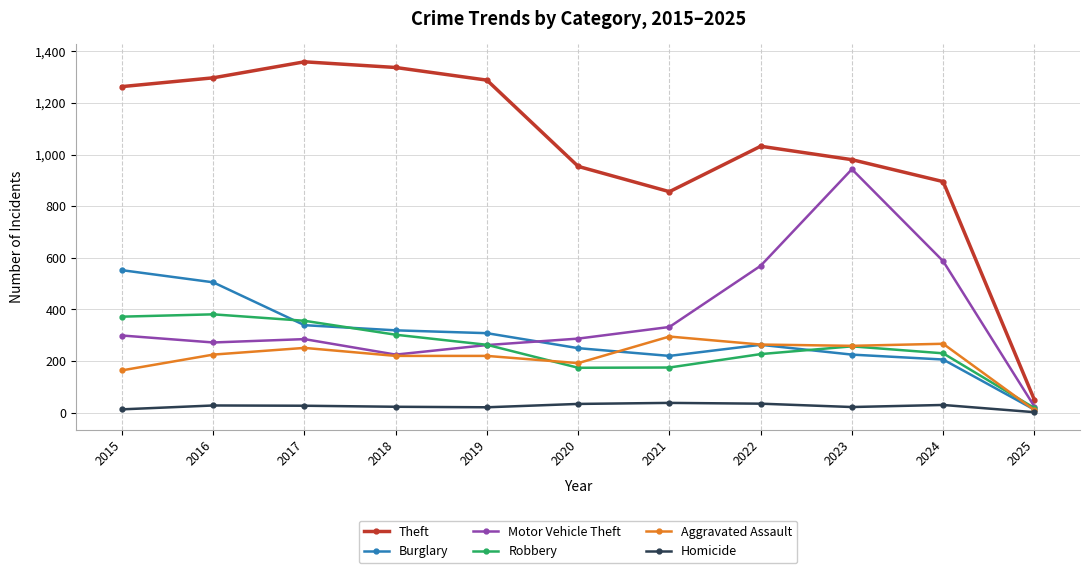

Does the chart have visible grid lines?

Yes